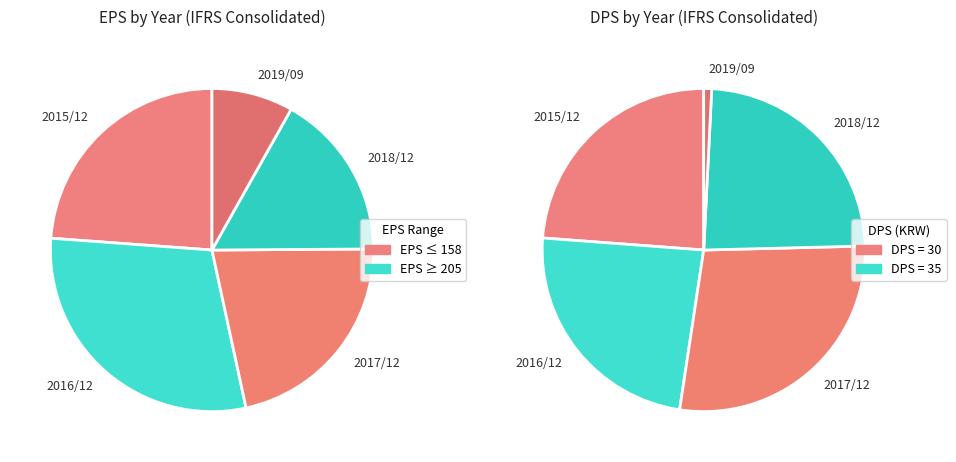

True or false: 2017/12 accounts for 22% of the total.

True